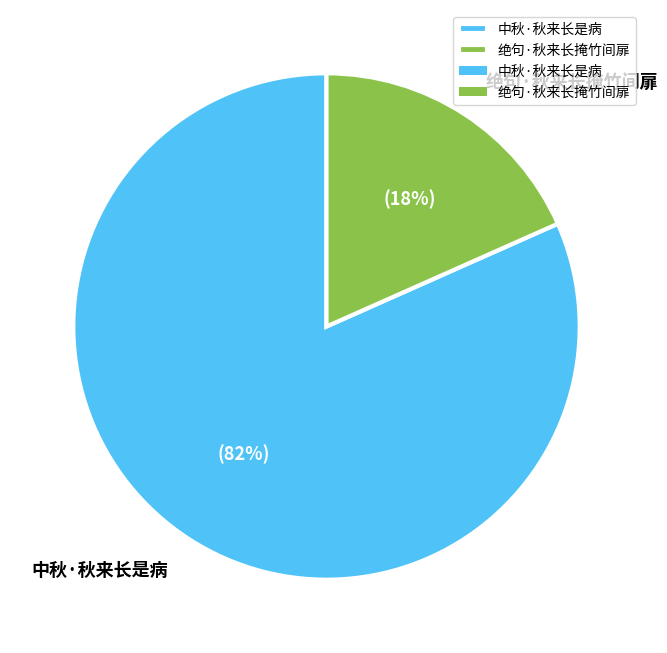

To the nearest percent, what is the average slice percentage?

50%